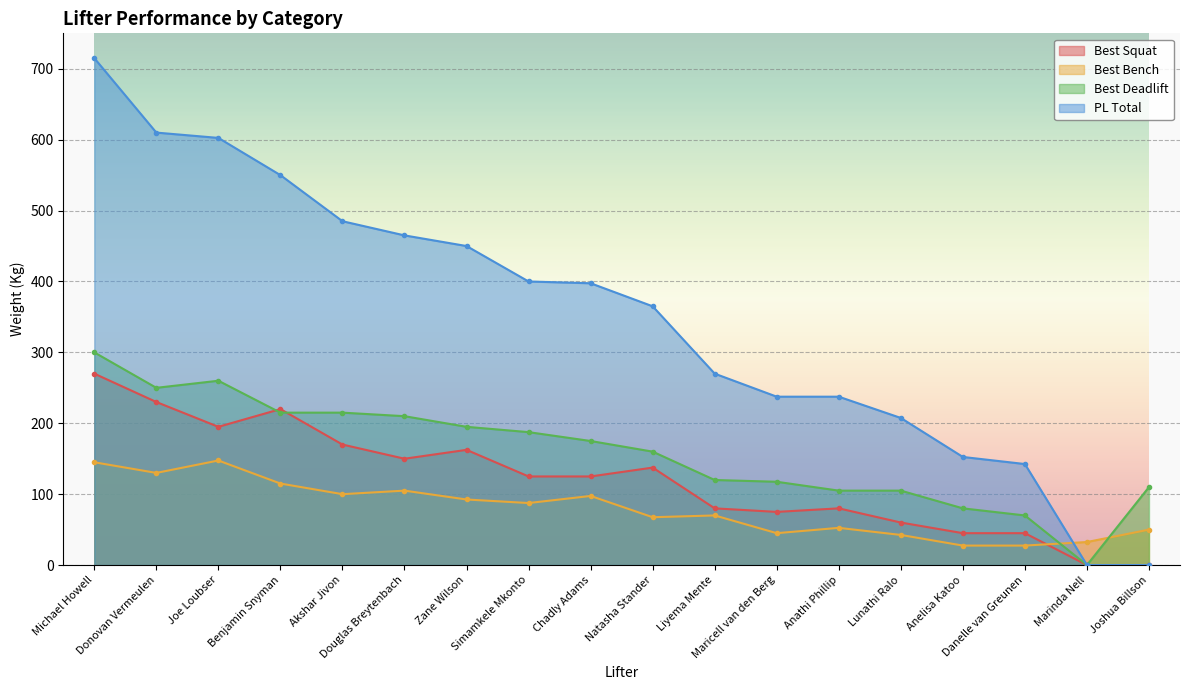

True or false: Best Bench has a value of 92.5 at Zane Wilson.

True